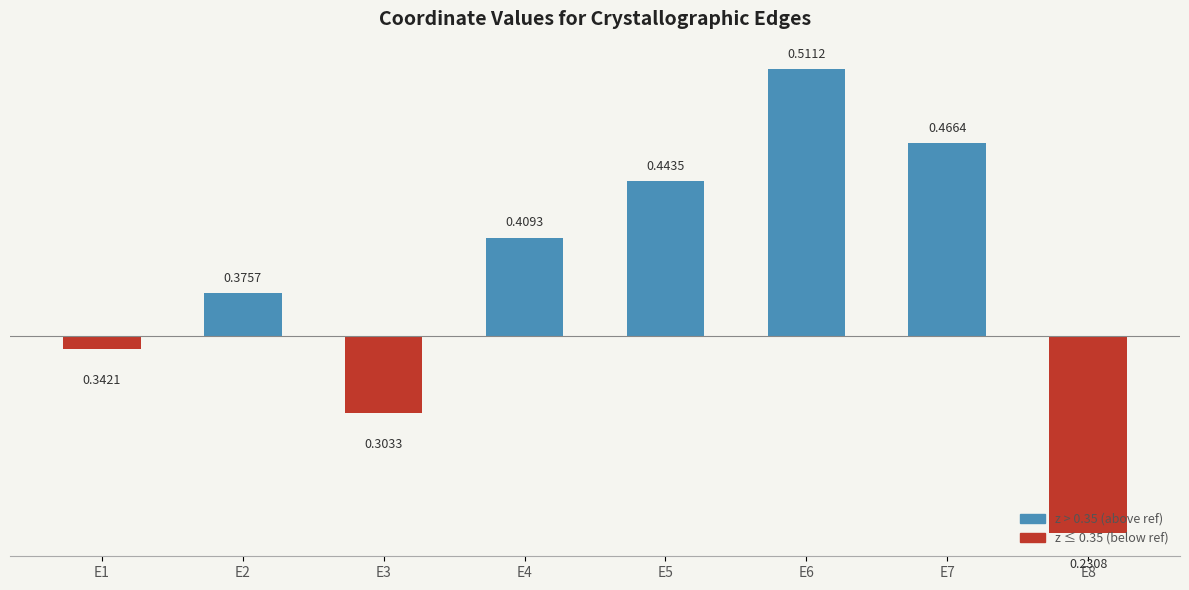

Does the chart contain any negative values?

Yes